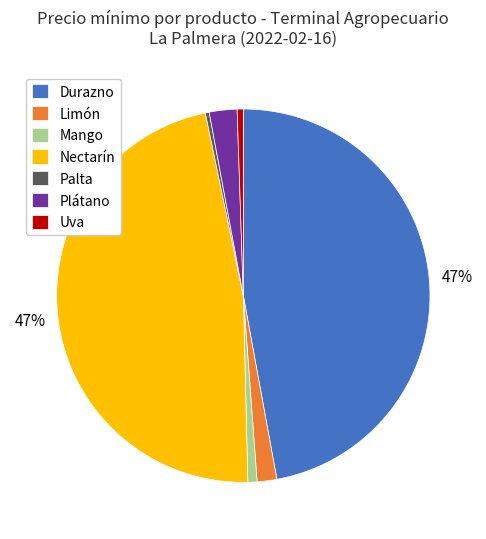

Combined, do Plátano and Palta account for over 50%?

No